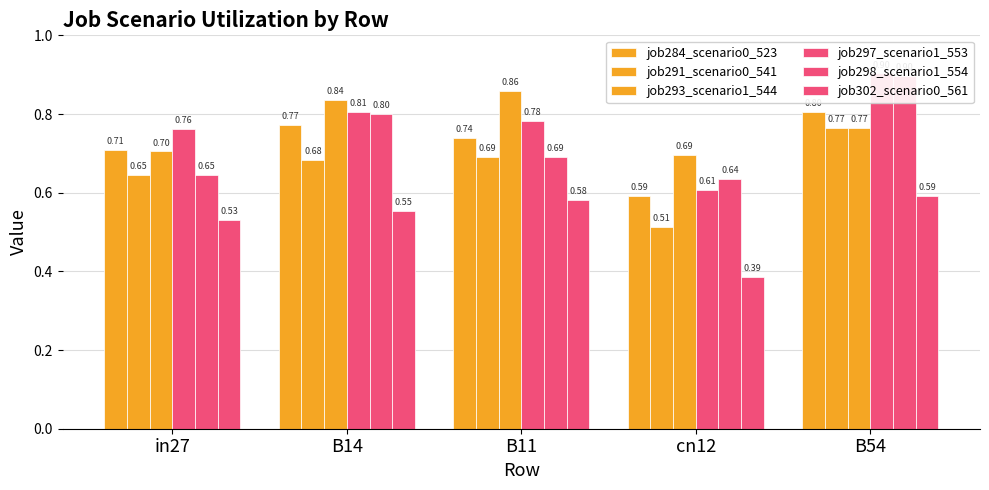

What is the average value of the job291_scenario0_541 series?

0.7